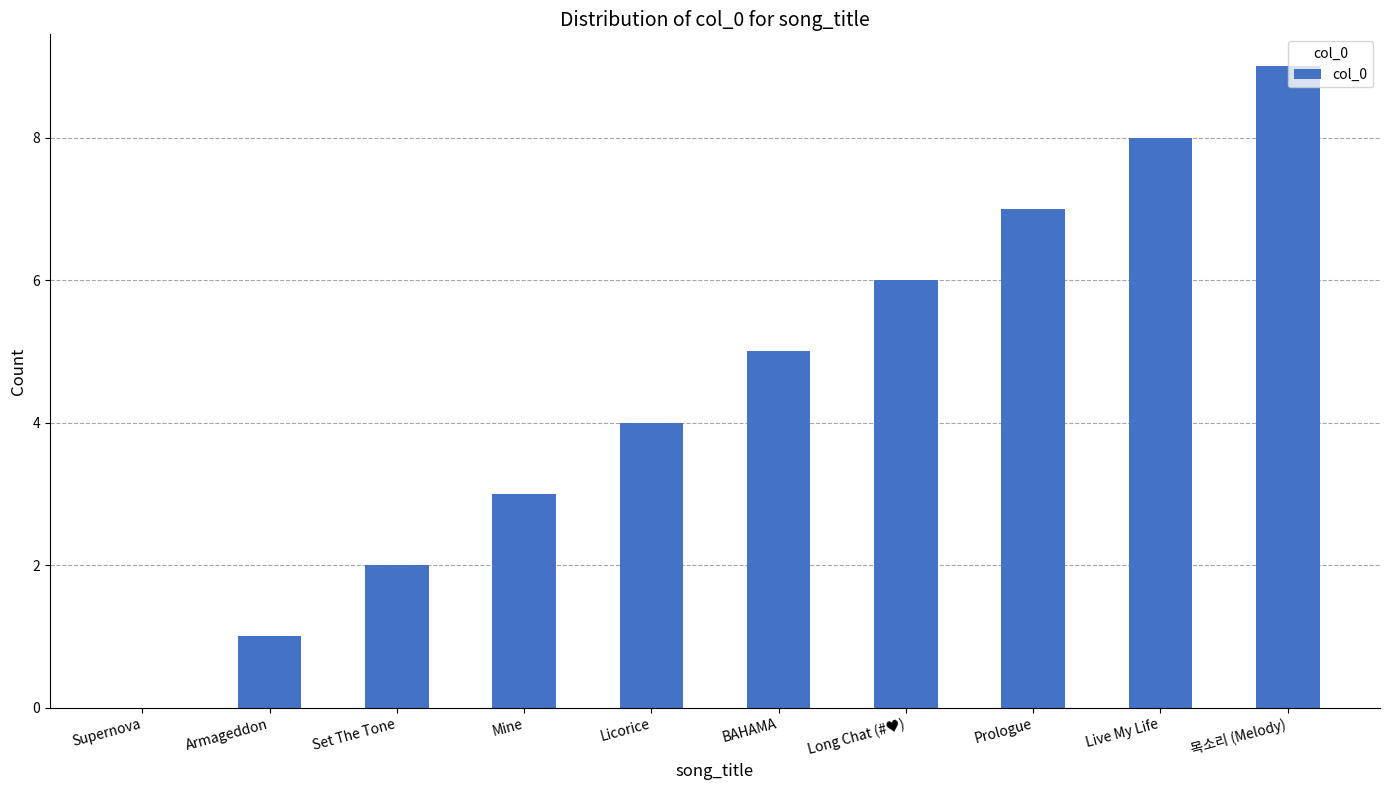

What is the sum of the values at Set The Tone and 목소리 (Melody)?

11